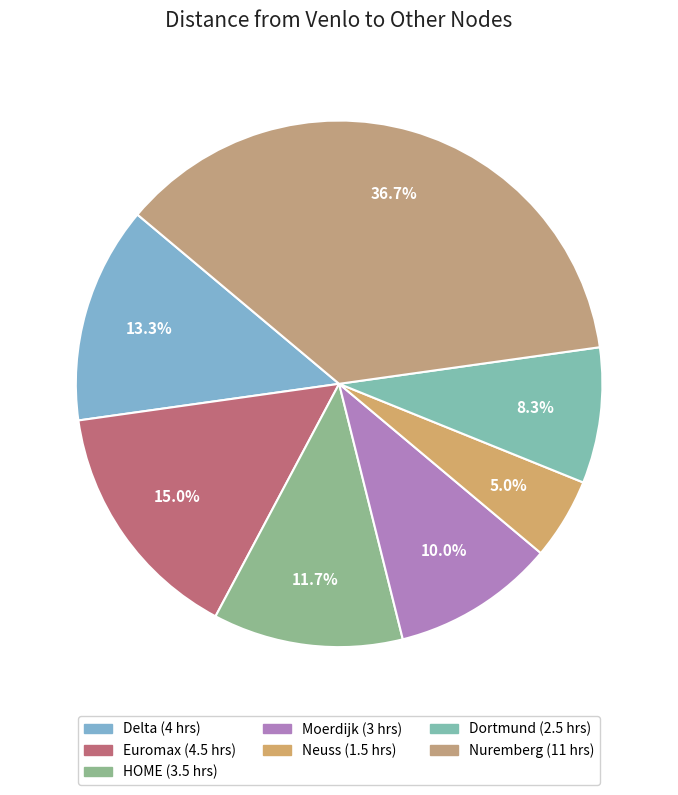

Is Dortmund the majority of the pie?

No